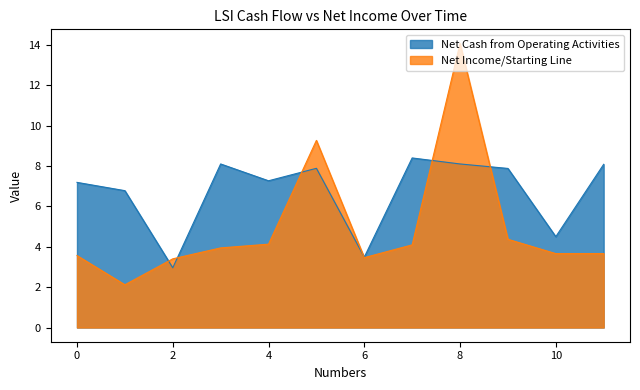

Which series changed the most between 0 and 2?

Net Cash from Operating Activities